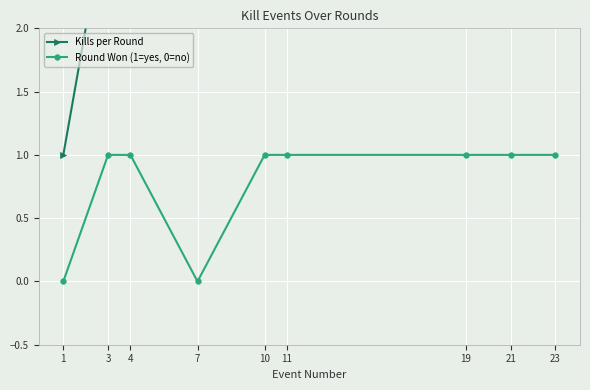

Rank the series by their maximum value, from highest to lowest.

Kills per Round, Round Won (1=yes, 0=no)